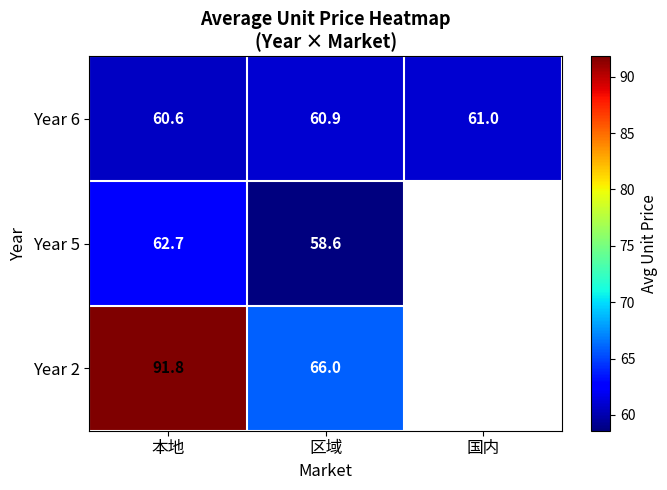

What is the difference between the highest and lowest values at 区域?

7.4